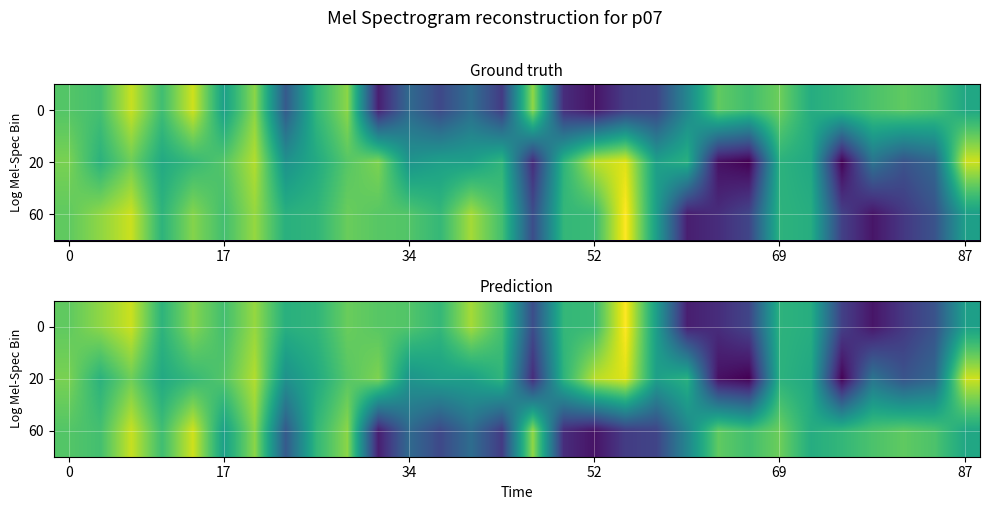

At how many categories does at least one series exceed 0?

30